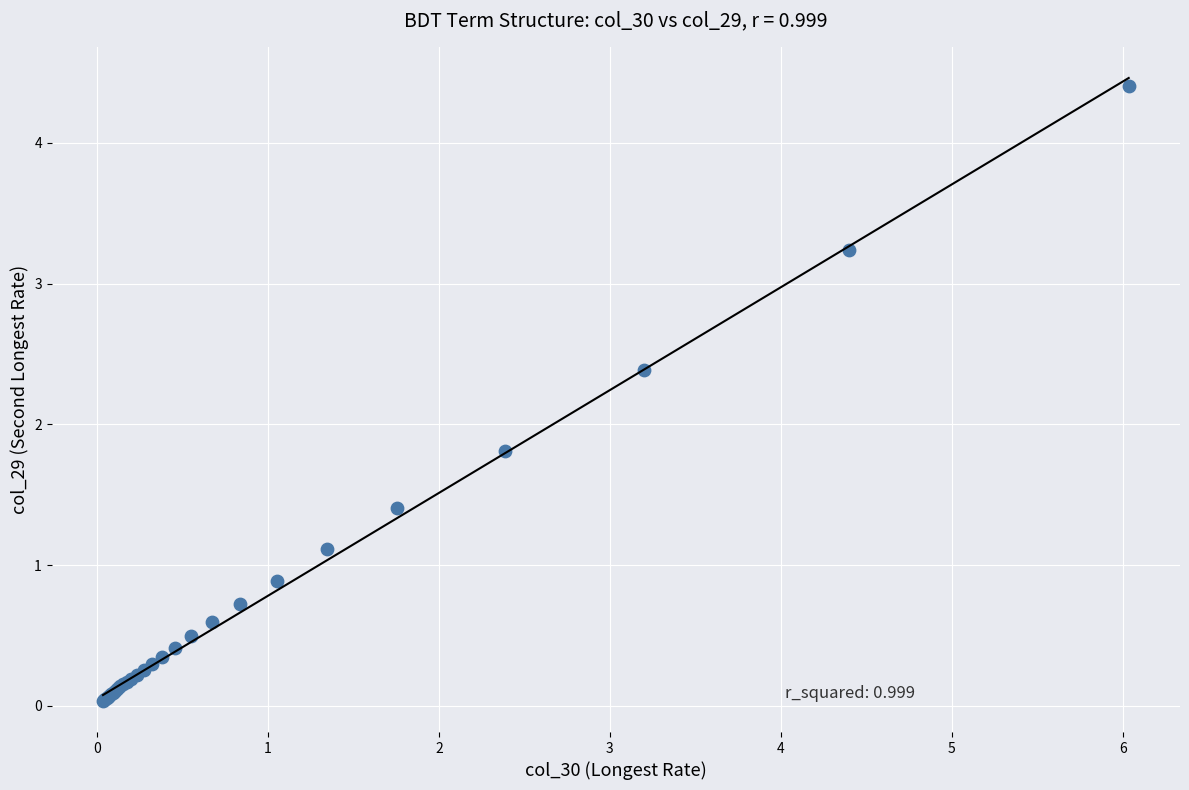

What Y value in the scatter plot is closest to 2?

1.8